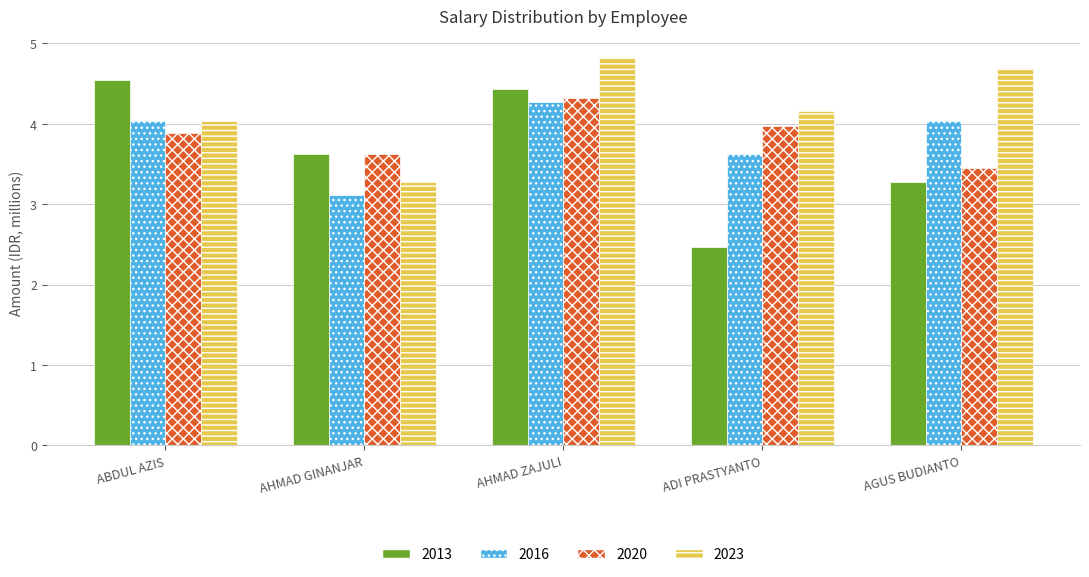

At which category is the sum across all series the highest?

AHMAD ZAJULI